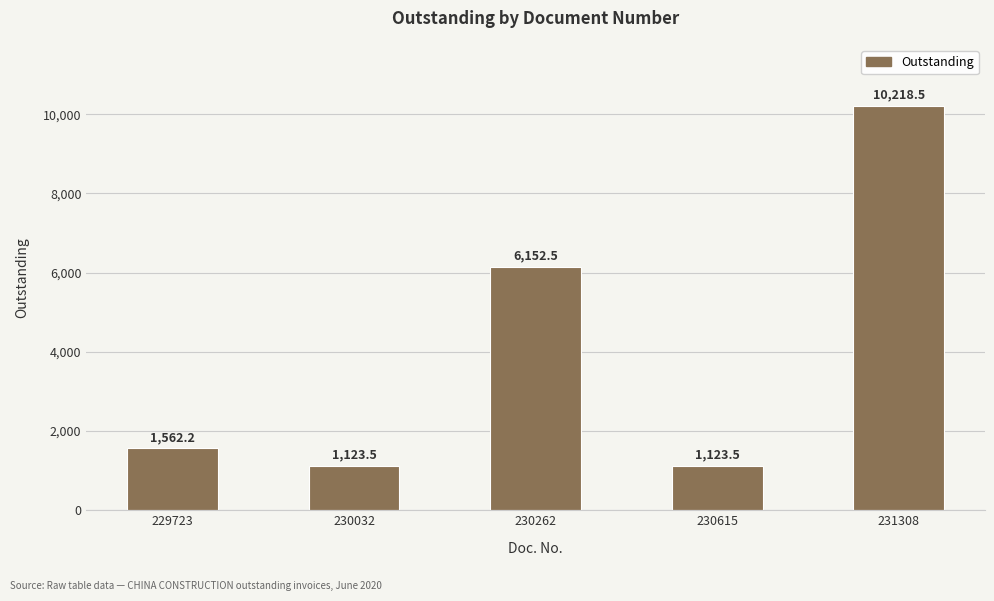

What is the difference between the second highest and minimum values?

5029.0